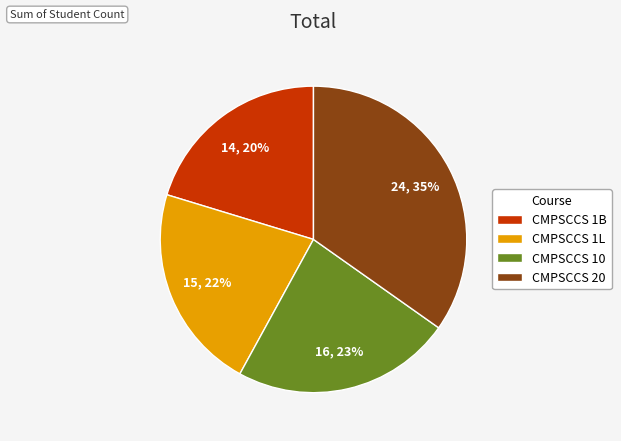

What is the ratio of the value at CMPSCCS 1L to the value at CMPSCCS 20?

0.6